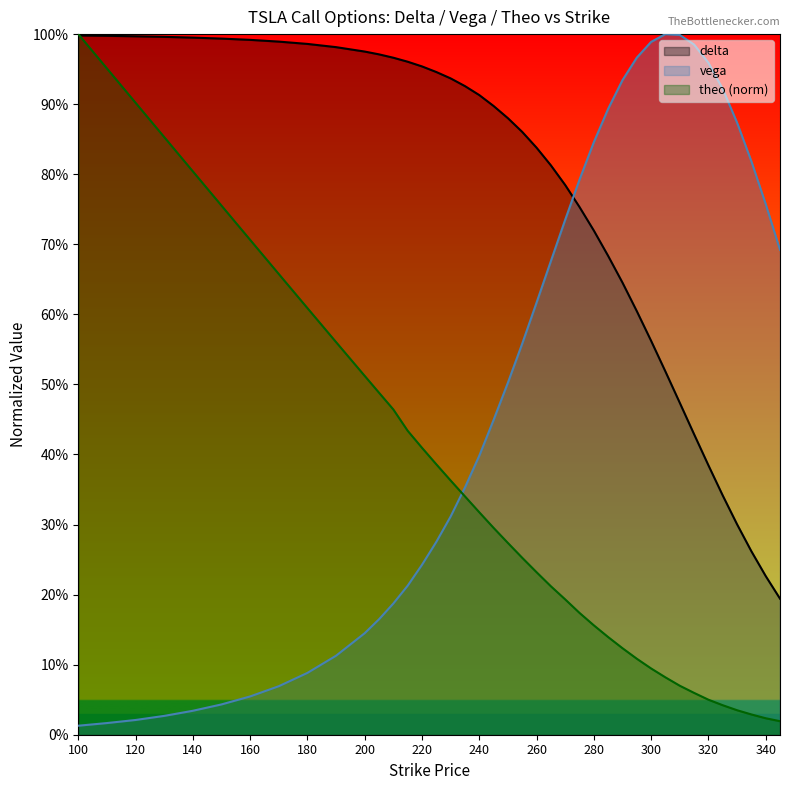

What is the label of the 6th point from the left?

200